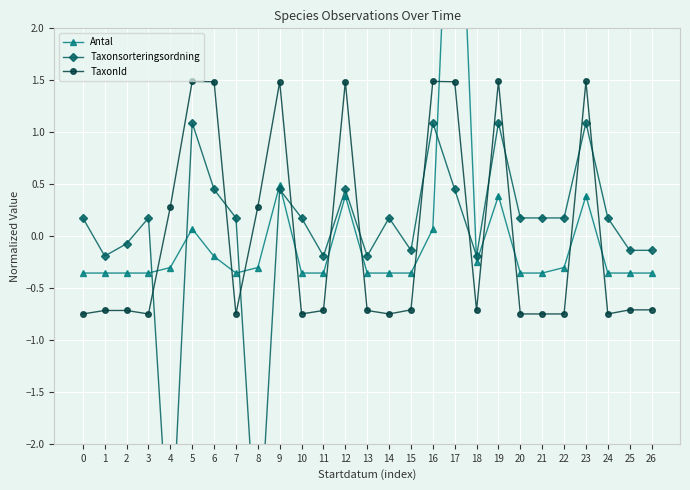

How many data points in Antal are less than 0?

20